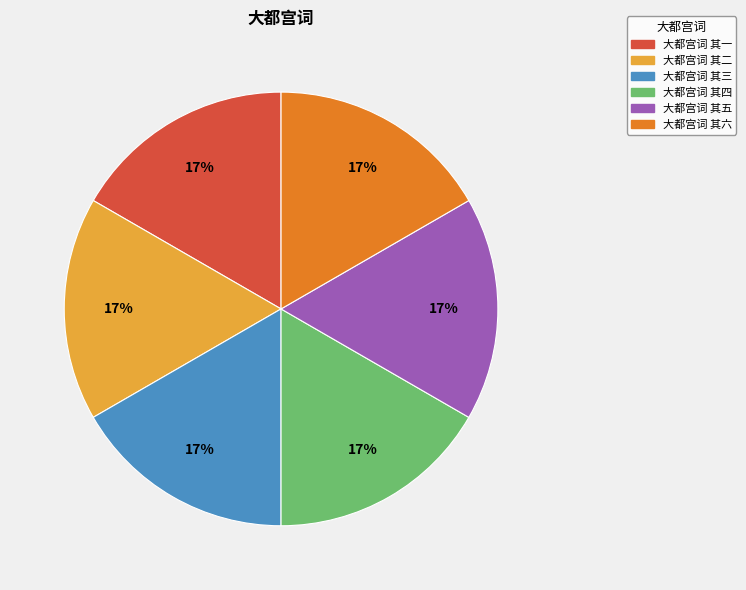

Is it true that 大都宫词 其三 is 4% of the pie?

False